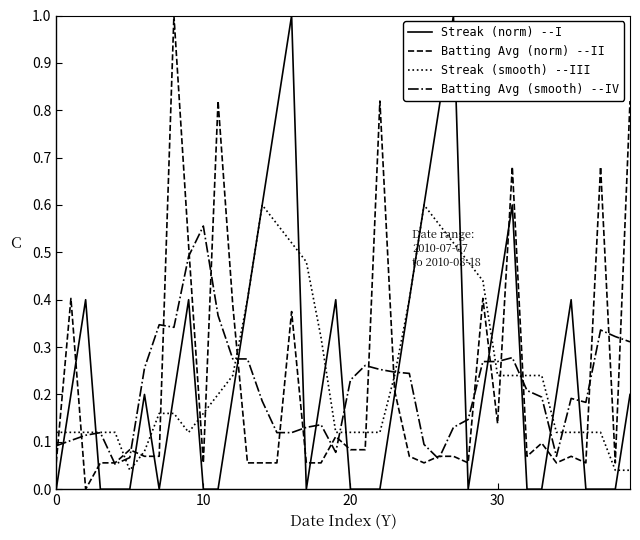

What is the greatest value displayed?

1.0